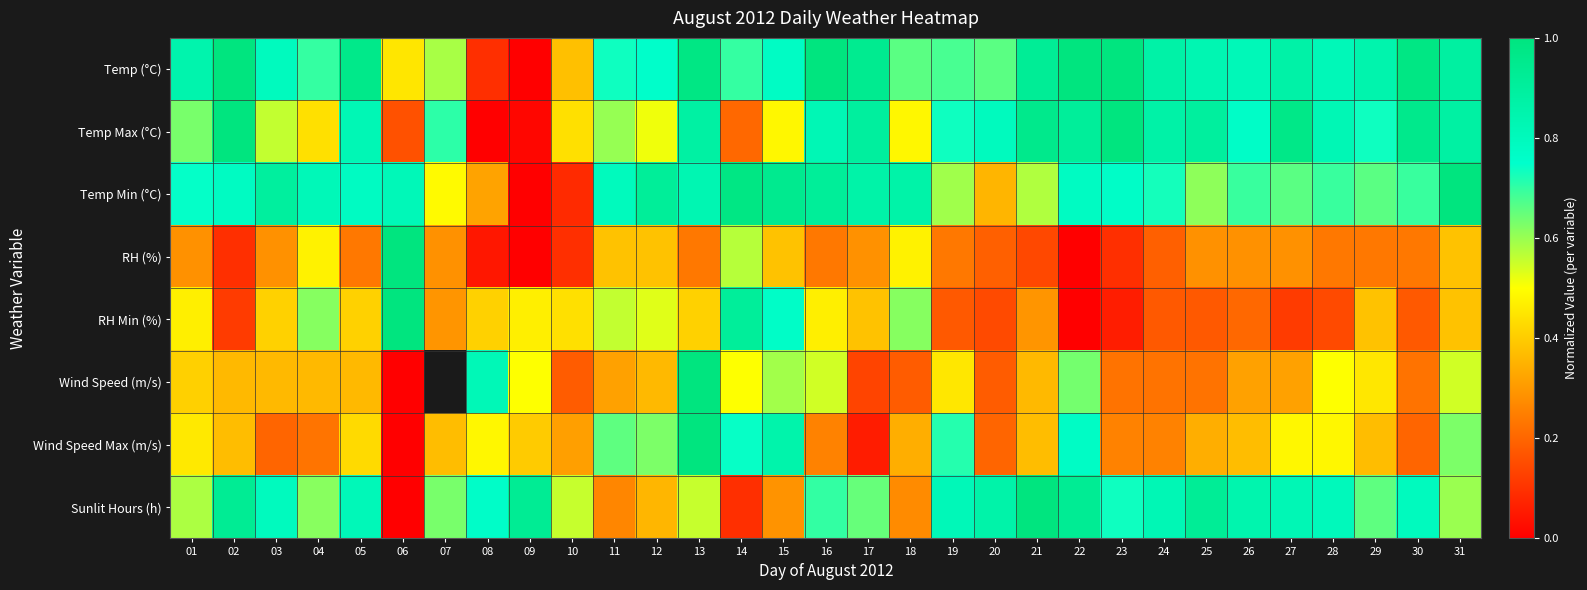

The Sunlit Hours (h) series shows 0.9 at 20. True or false?

True